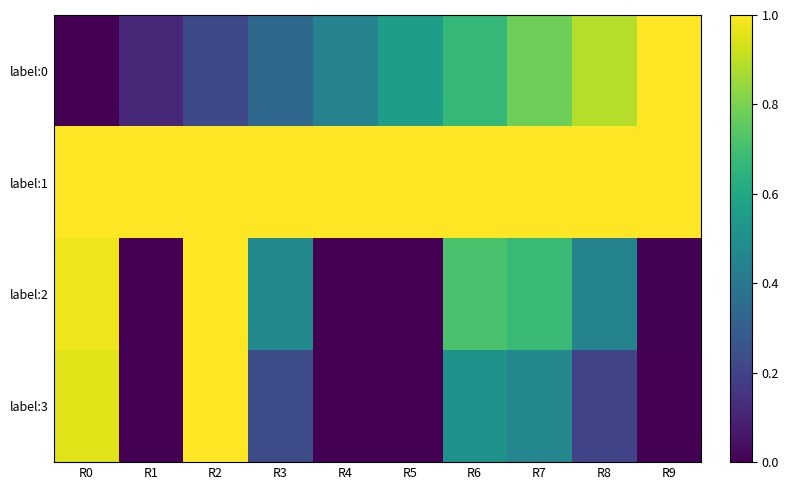

Reading left to right, extract all data points from this chart.

label:0: R0=0.0	R1=0.1	R2=0.2	R3=0.3	R4=0.4	R5=0.6	R6=0.7	R7=0.8	R8=0.9	R9=1.0
label:1: R0=1.0	R1=1.0	R2=1.0	R3=1.0	R4=1.0	R5=1.0	R6=1.0	R7=1.0	R8=1.0	R9=1.0
label:2: R0=1.0	R1=0.0	R2=1.0	R3=0.5	R4=0.0	R5=0.0	R6=0.7	R7=0.7	R8=0.4	R9=0.0
label:3: R0=1.0	R1=0.0	R2=1.0	R3=0.2	R4=0.0	R5=0.0	R6=0.5	R7=0.5	R8=0.2	R9=0.0